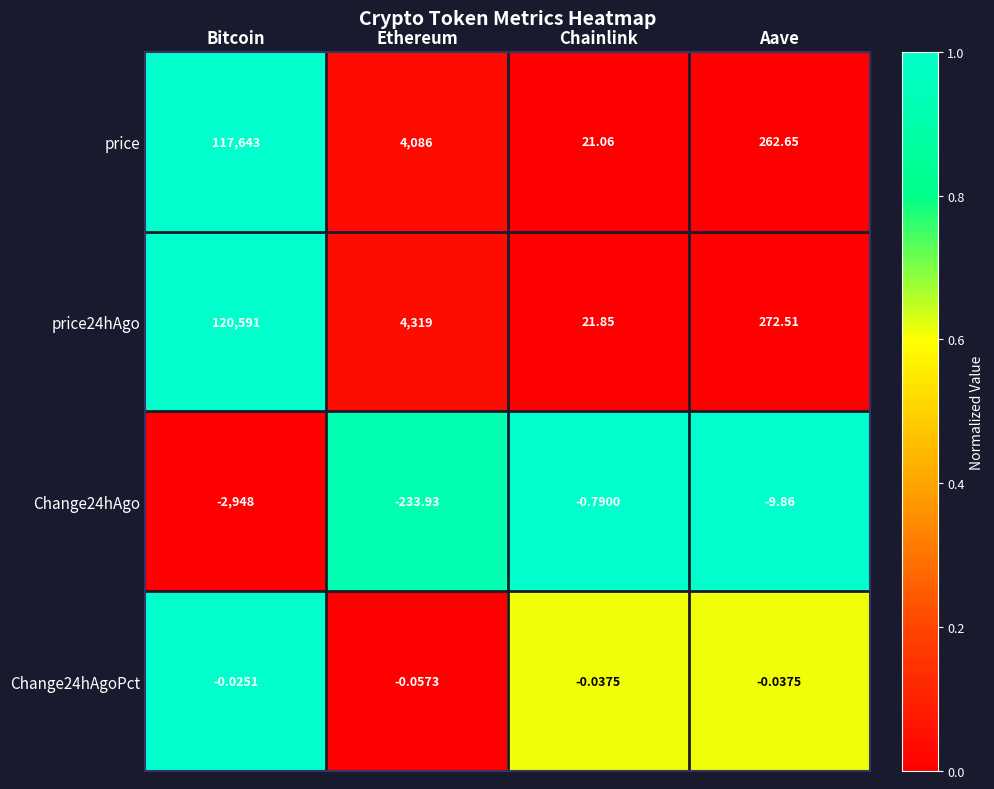

Rank the categories by price24hAgo value from highest to lowest.

Bitcoin, Ethereum, Aave, Chainlink